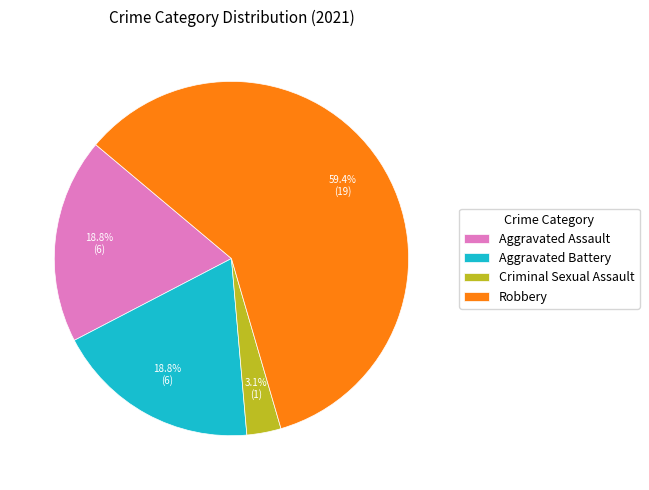

What percentage is the Robbery slice, to the nearest percent?

59%